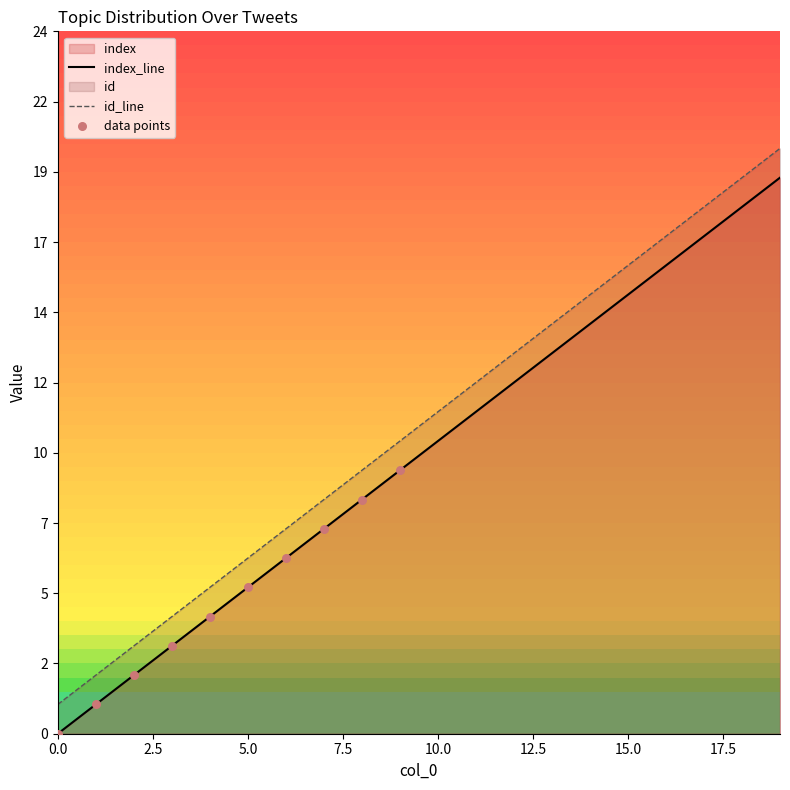

Does the chart have visible grid lines?

No